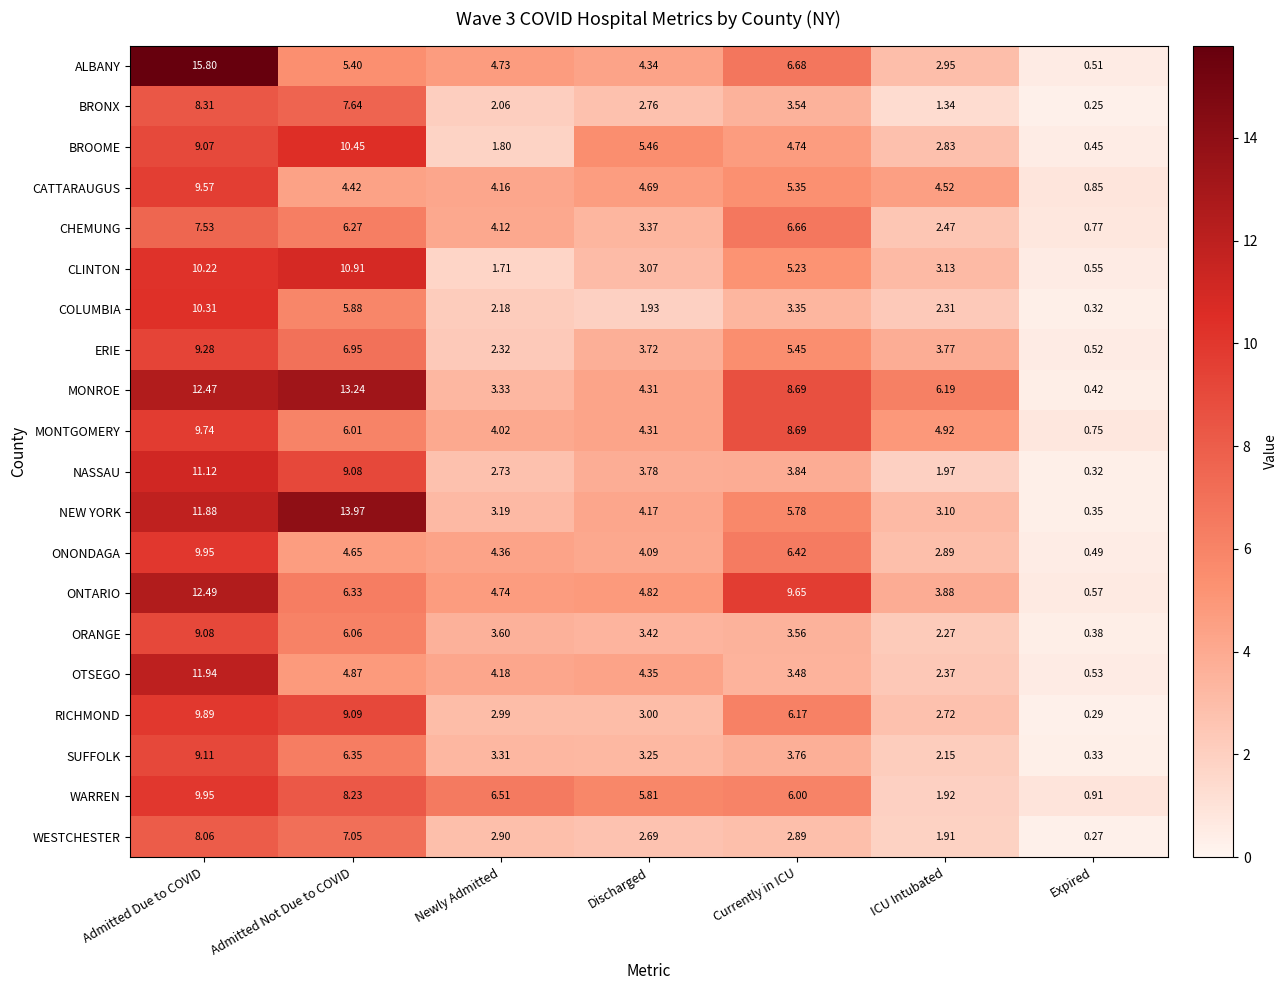

Which series changed the most between Admitted Due to COVID and Admitted Not Due to COVID?

ALBANY